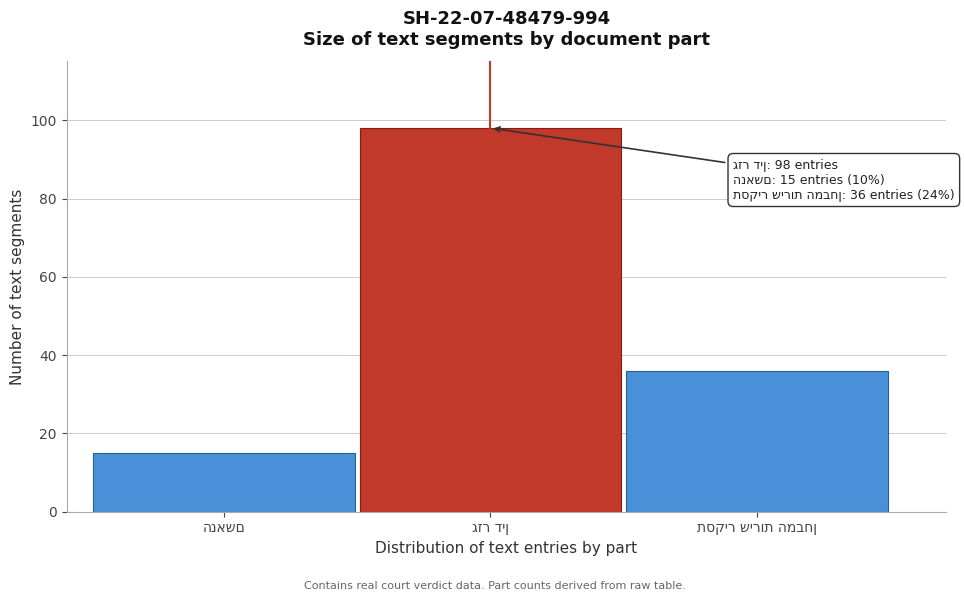

Reading left to right, transcribe all the data shown in this chart.

15	98	36